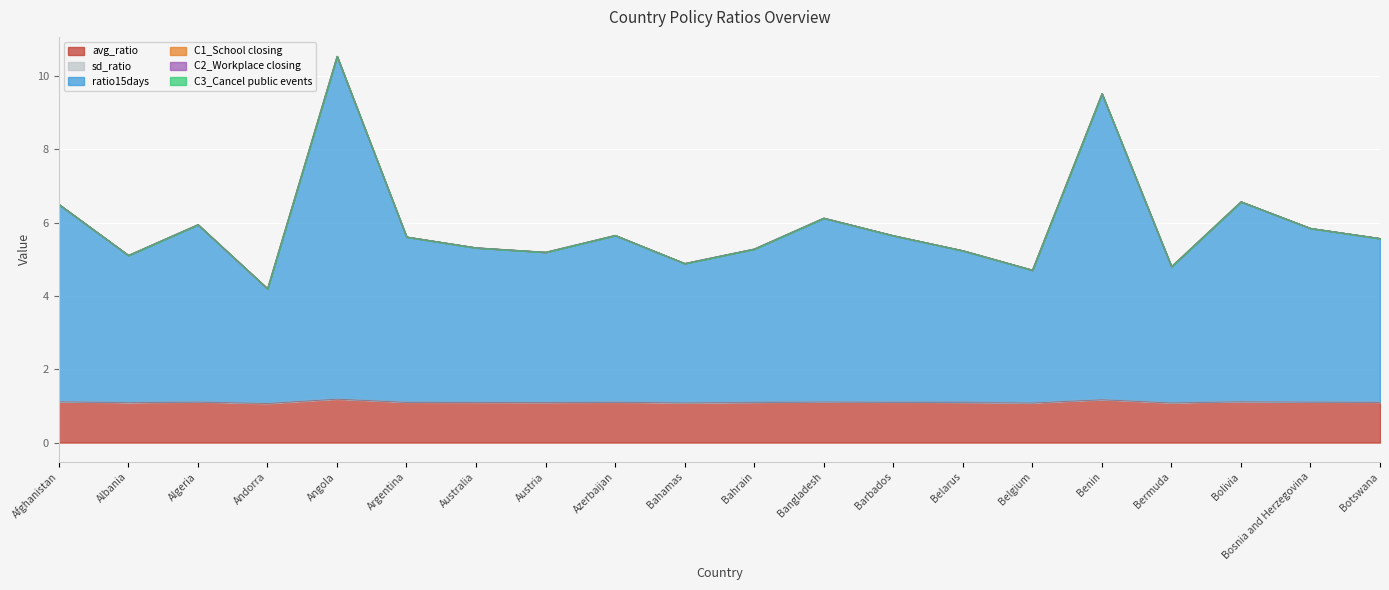

Reading right to left, list all the values displayed in this chart.

avg_ratio: Botswana=1.1	Bosnia and Herzegovina=1.1	Bolivia=1.1	Bermuda=1.1	Benin=1.2	Belgium=1.1	Belarus=1.1	Barbados=1.1	Bangladesh=1.1	Bahrain=1.1	Bahamas=1.1	Azerbaijan=1.1	Austria=1.1	Australia=1.1	Argentina=1.1	Angola=1.2	Andorra=1.1	Algeria=1.1	Albania=1.1	Afghanistan=1.1
sd_ratio: Botswana=0.0	Bosnia and Herzegovina=0.0	Bolivia=0.0	Bermuda=0.0	Benin=0.0	Belgium=0.0	Belarus=0.0	Barbados=0.0	Bangladesh=0.0	Bahrain=0.0	Bahamas=0.0	Azerbaijan=0.0	Austria=0.0	Australia=0.0	Argentina=0.0	Angola=0.0	Andorra=0.0	Algeria=0.0	Albania=0.0	Afghanistan=0.0
ratio15days: Botswana=4.5	Bosnia and Herzegovina=4.7	Bolivia=5.4	Bermuda=3.7	Benin=8.3	Belgium=3.6	Belarus=4.1	Barbados=4.5	Bangladesh=5.0	Bahrain=4.2	Bahamas=3.8	Azerbaijan=4.5	Austria=4.1	Australia=4.2	Argentina=4.5	Angola=9.3	Andorra=3.1	Algeria=4.8	Albania=4.0	Afghanistan=5.4
C1_School closing: Botswana=0.0	Bosnia and Herzegovina=0.0	Bolivia=0.0	Bermuda=0.0	Benin=0.0	Belgium=0.0	Belarus=0.0	Barbados=0.0	Bangladesh=0.0	Bahrain=0.0	Bahamas=0.0	Azerbaijan=0.0	Austria=0.0	Australia=0.0	Argentina=0.0	Angola=0.0	Andorra=0.0	Algeria=0.0	Albania=0.0	Afghanistan=0.0
C2_Workplace closing: Botswana=0.0	Bosnia and Herzegovina=0.0	Bolivia=0.0	Bermuda=0.0	Benin=0.0	Belgium=0.0	Belarus=0.0	Barbados=0.0	Bangladesh=0.0	Bahrain=0.0	Bahamas=0.0	Azerbaijan=0.0	Austria=0.0	Australia=0.0	Argentina=0.0	Angola=0.0	Andorra=0.0	Algeria=0.0	Albania=0.0	Afghanistan=0.0
C3_Cancel public events: Botswana=0.0	Bosnia and Herzegovina=0.0	Bolivia=0.0	Bermuda=0.0	Benin=0.0	Belgium=0.0	Belarus=0.0	Barbados=0.0	Bangladesh=0.0	Bahrain=0.0	Bahamas=0.0	Azerbaijan=0.0	Austria=0.0	Australia=0.0	Argentina=0.0	Angola=0.0	Andorra=0.0	Algeria=0.0	Albania=0.0	Afghanistan=0.0